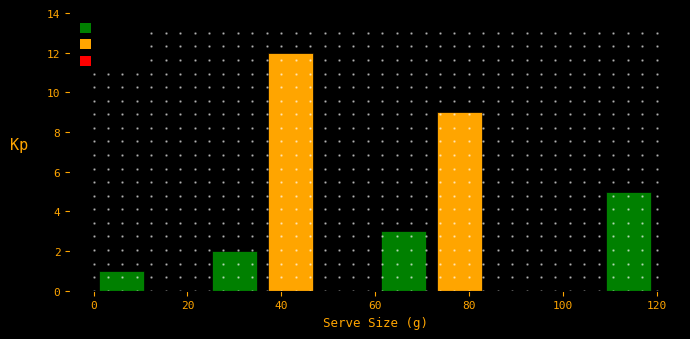

Reading left to right, list every bar in this chart as the range it spans on the x-axis followed by its height. The values are not printed on the chart, so give them approximately, as read against the axis.

0 to 12: 1
12 to 24: 0
24 to 36: 2
36 to 48: 12
48 to 60: 0
60 to 72: 3
72 to 84: 9
84 to 96: 0
96 to 108: 0
108 to 120: 5